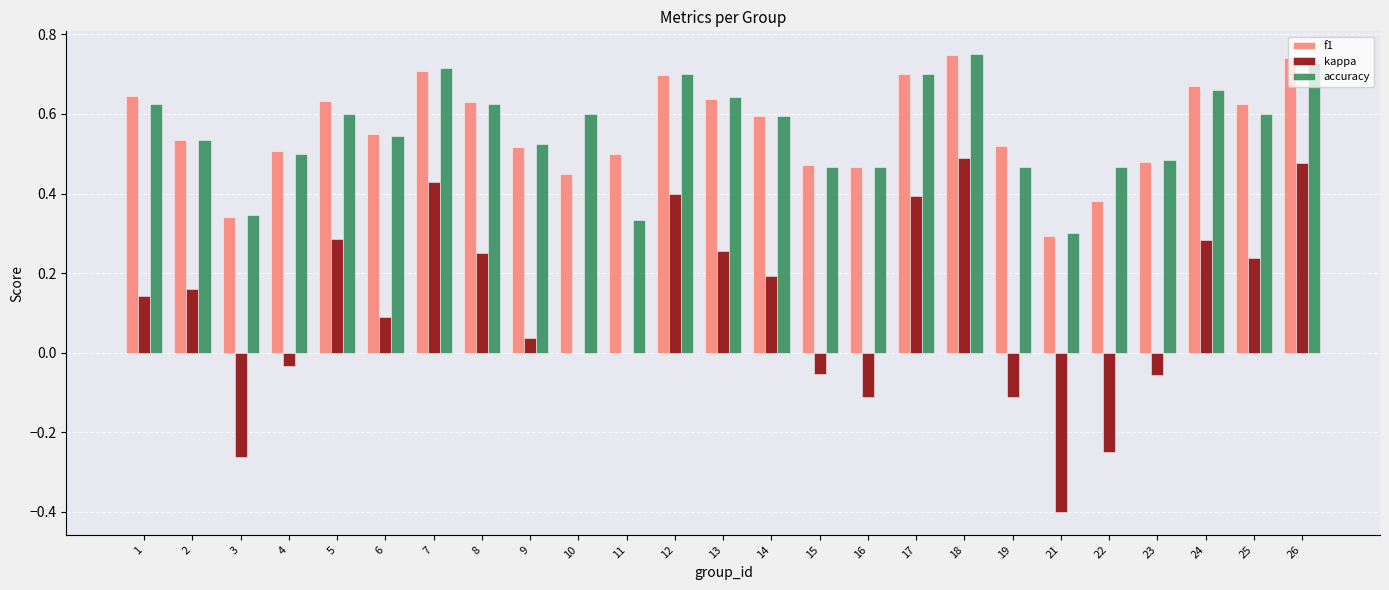

How many distinct data groups are displayed?

3